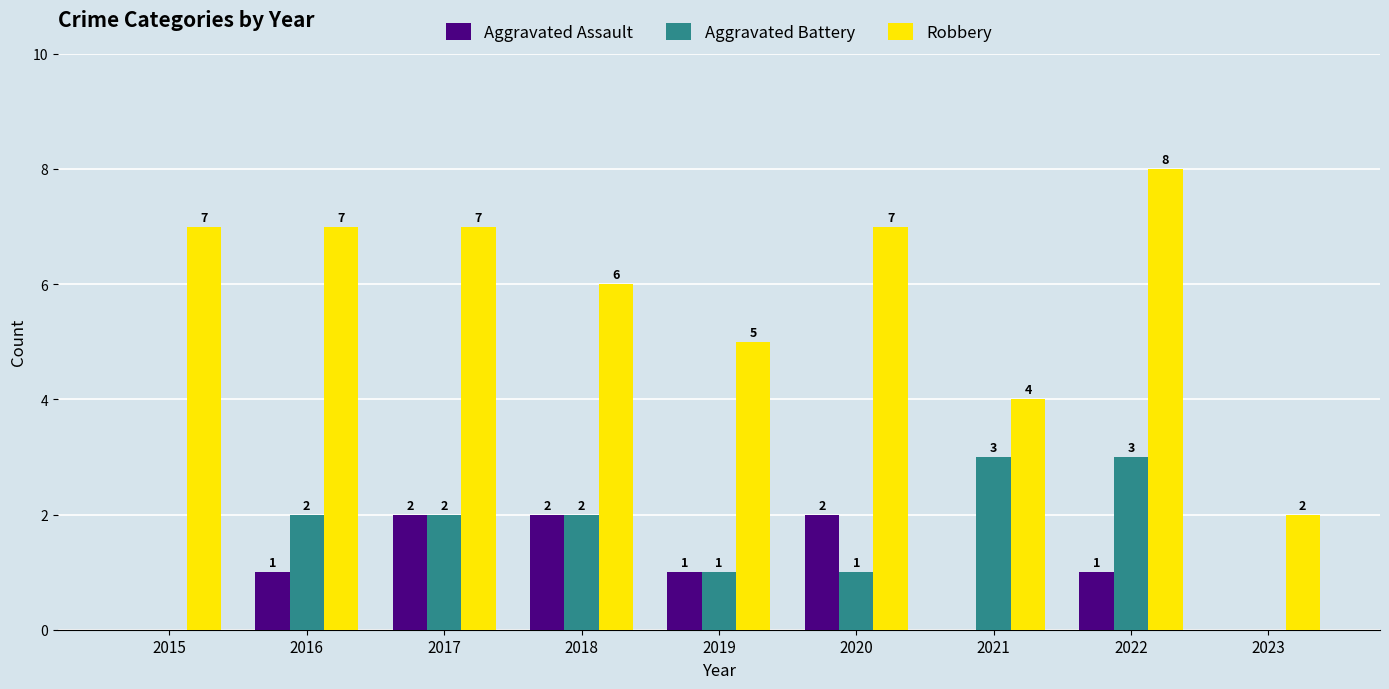

How many groups of bars are there?

9